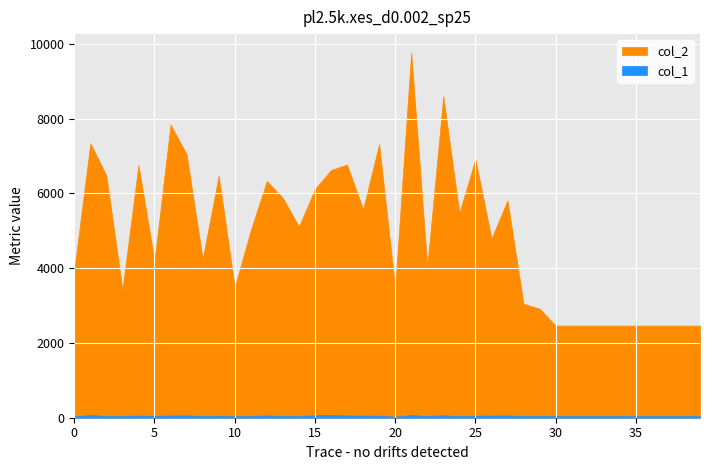

True or false: col_2 and col_1 cross at least once.

False